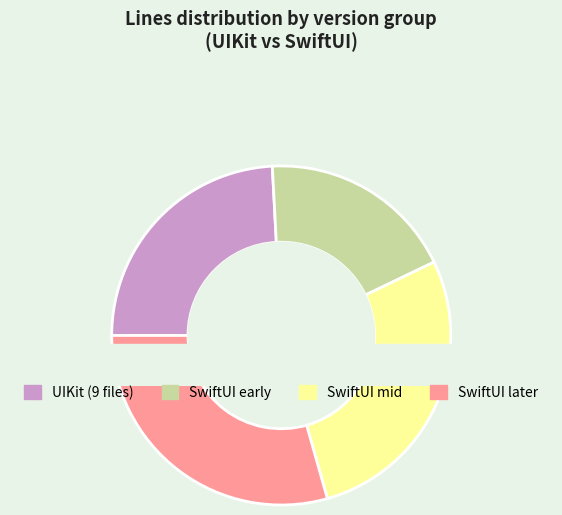

Count the number of slices in the pie.

4